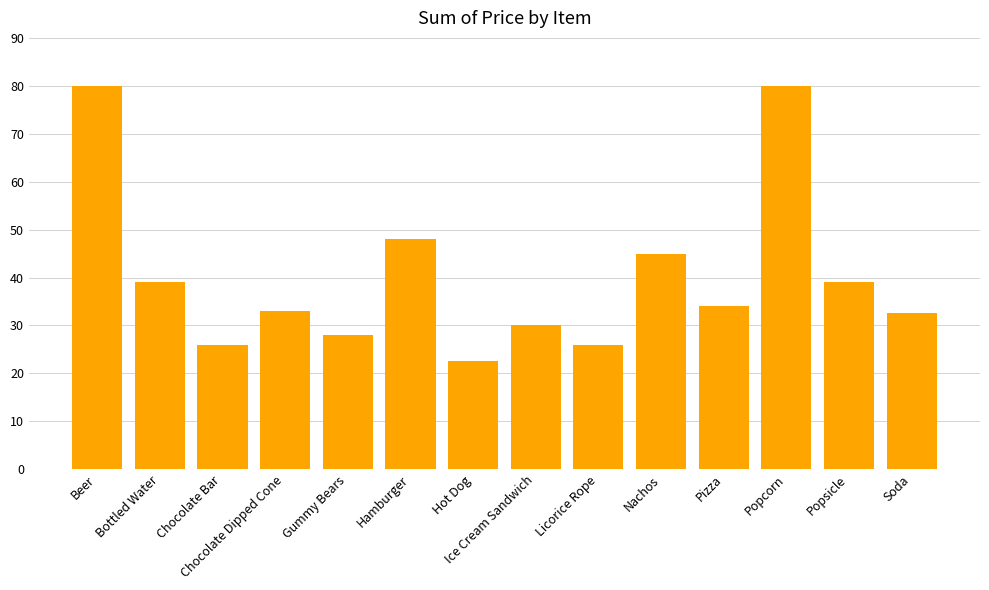

What position from the right is Nachos?

5